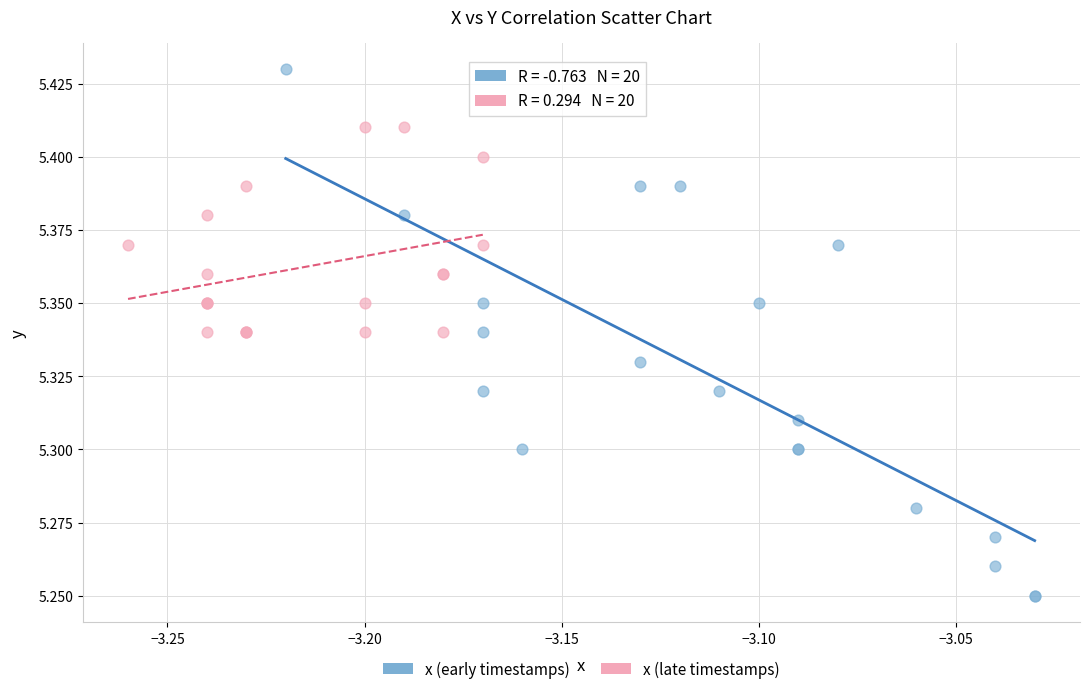

Which series contains the highest Y value?

x (early timestamps)